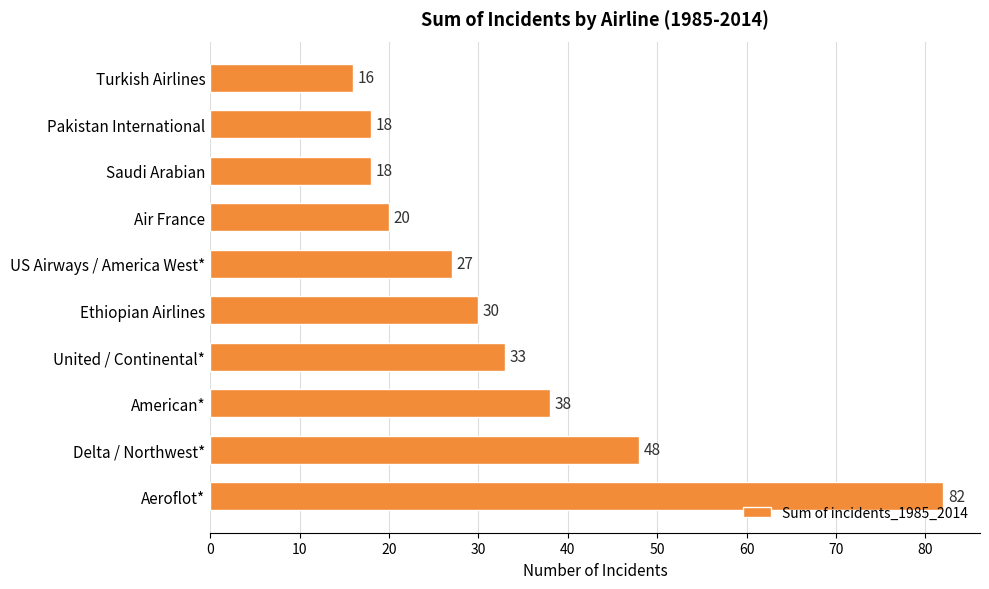

Reading bottom to top, extract all data points from this chart.

82	48	38	33	30	27	20	18	18	16